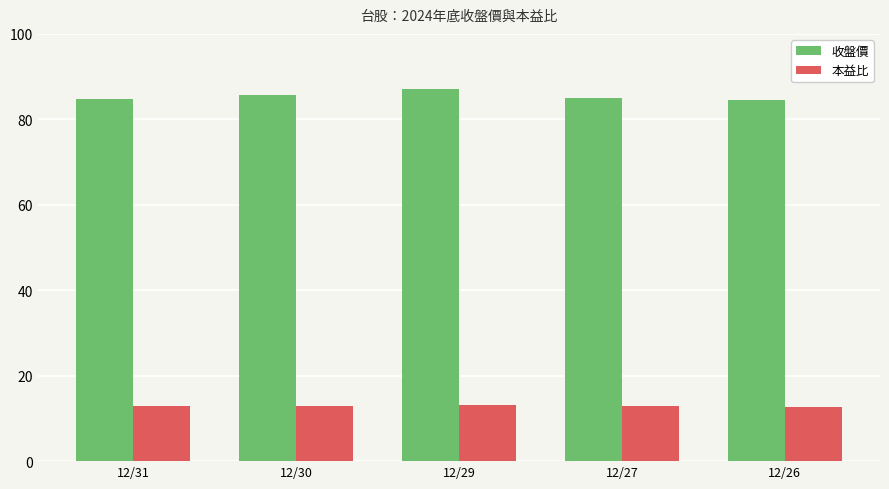

Rank the series by their average value, from highest to lowest.

收盤價, 本益比